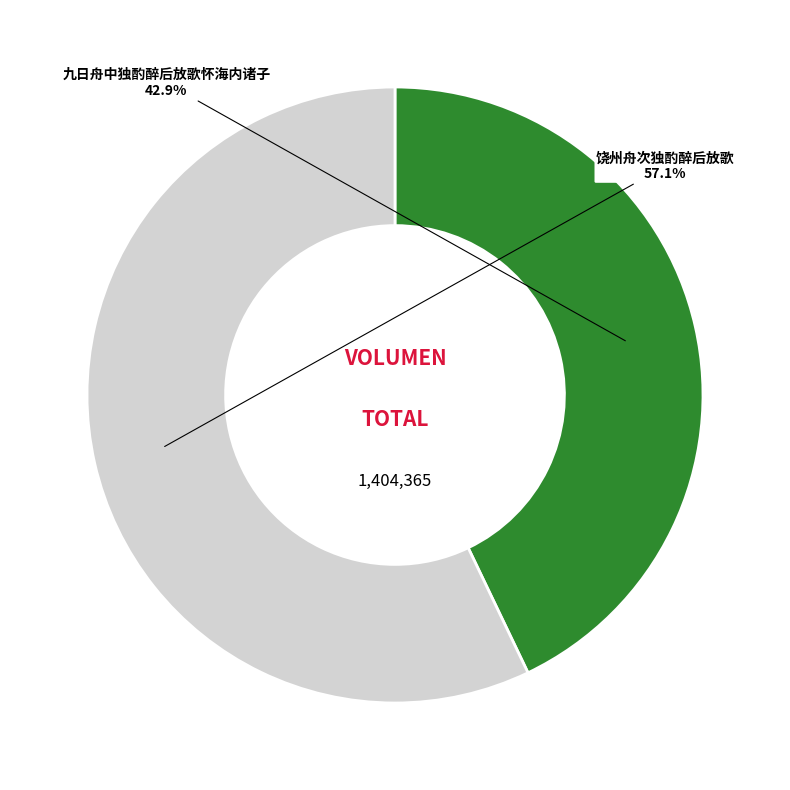

Is there a majority slice in this chart?

Yes